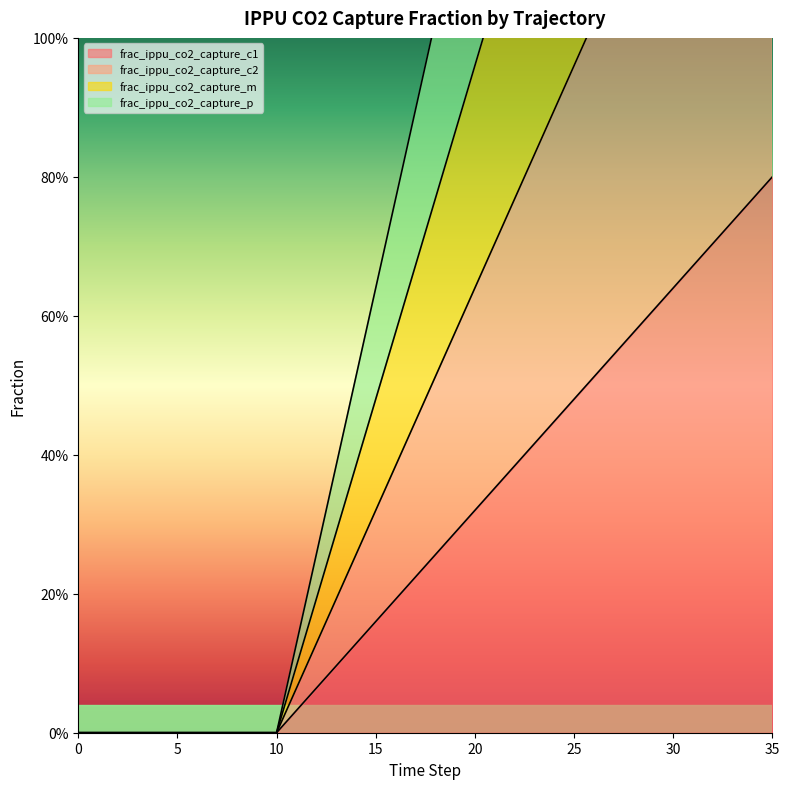

The value of frac_ippu_co2_capture_c2 at 20 is 0.6. True or false?

True